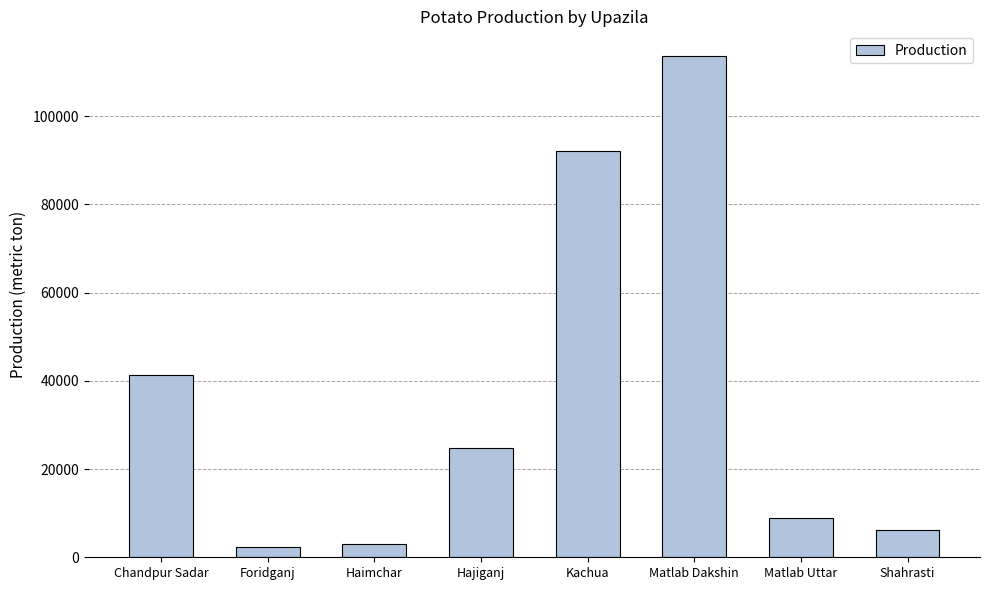

What is the greatest value displayed?

113547